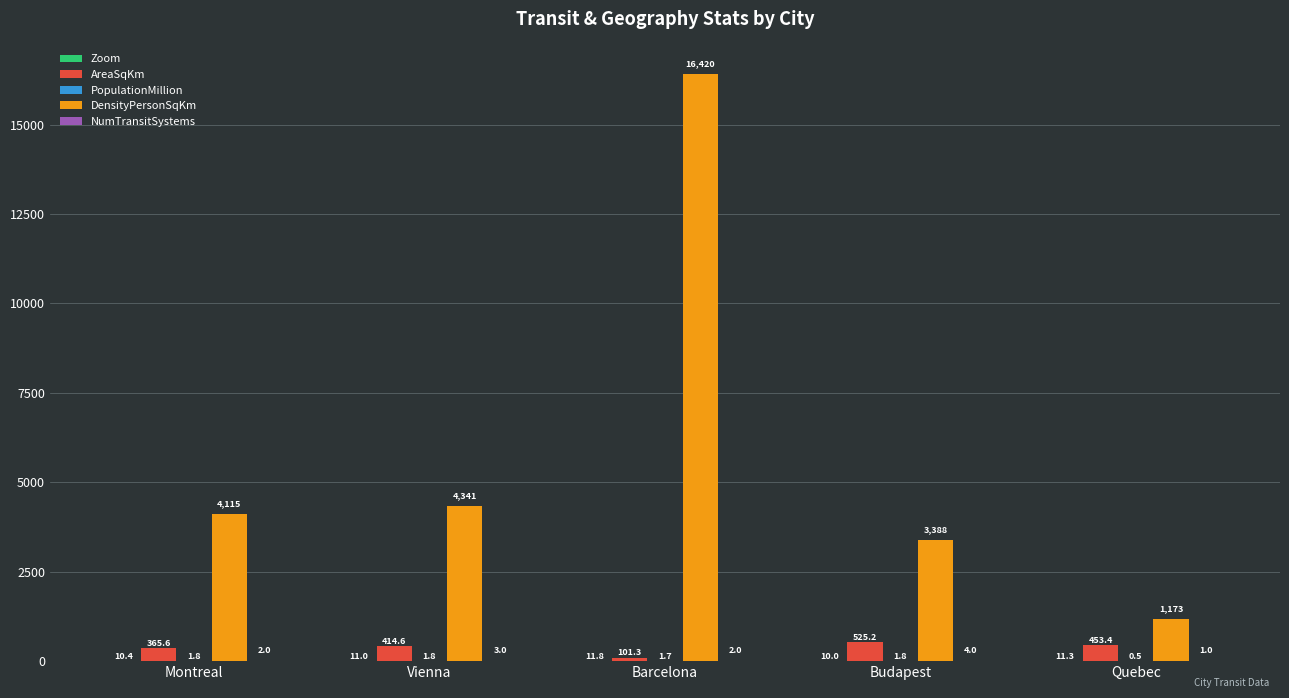

What is the sum of the DensityPersonSqKm values at Quebec and Barcelona?

17593.0